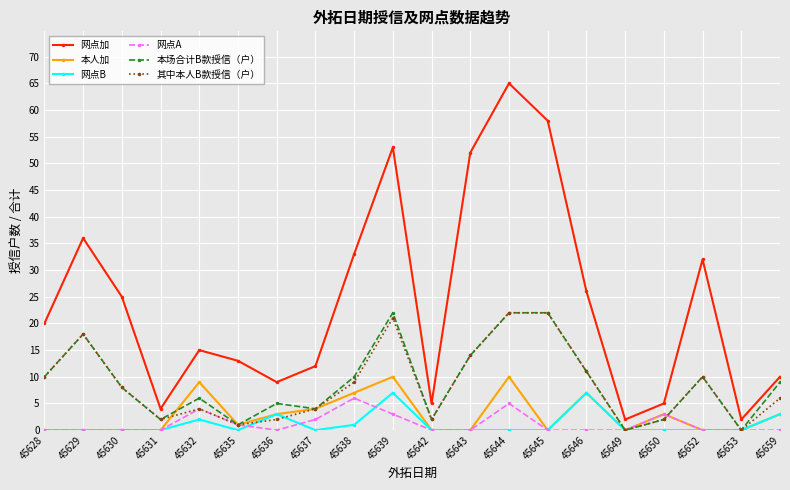

The 本场合计B款授信（户） series shows 18 at 45629. True or false?

True